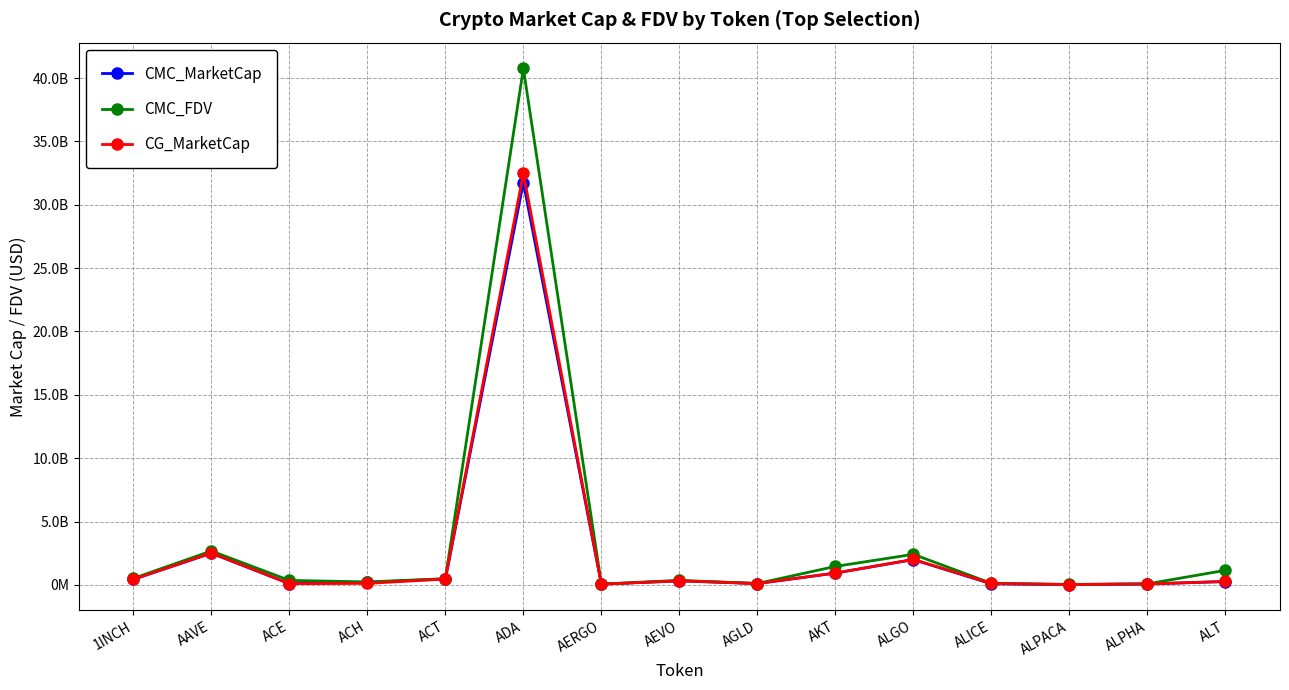

Which series has the widest spread of values?

CMC_FDV